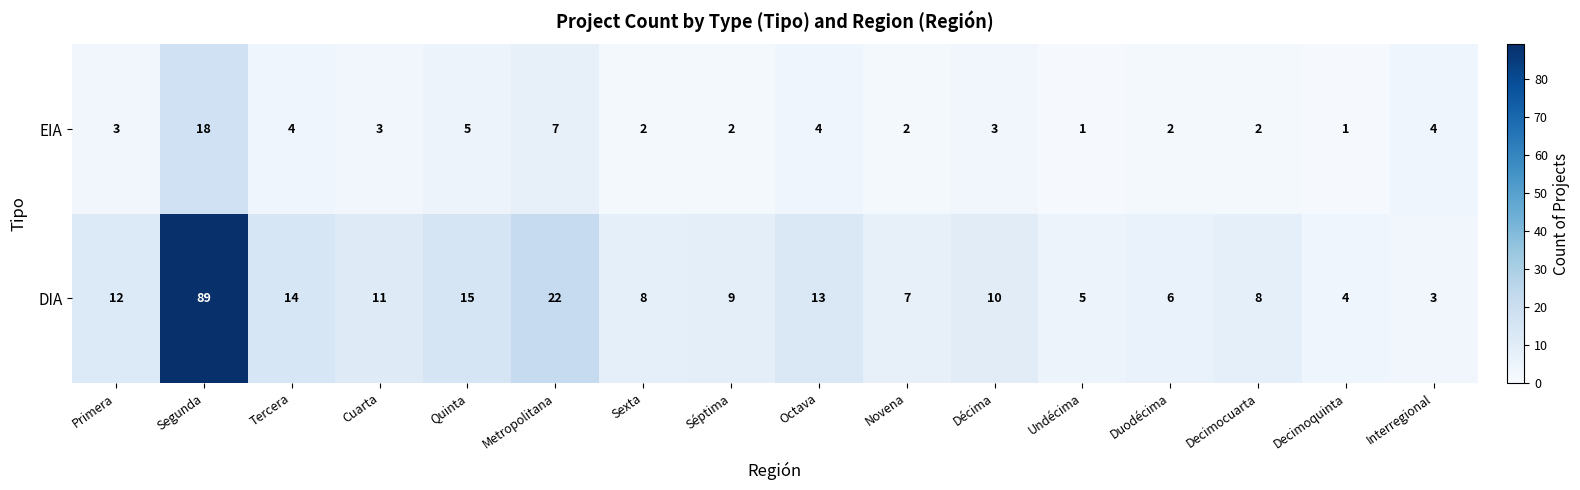

How many series are shown in this chart?

2